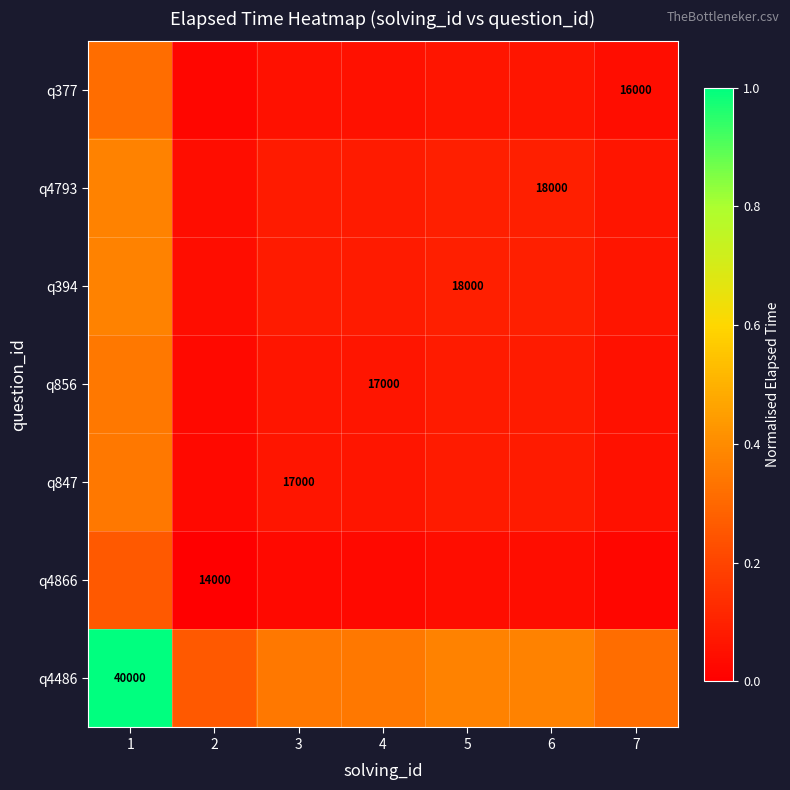

The q4866 series shows 0.0 at 7. True or false?

False